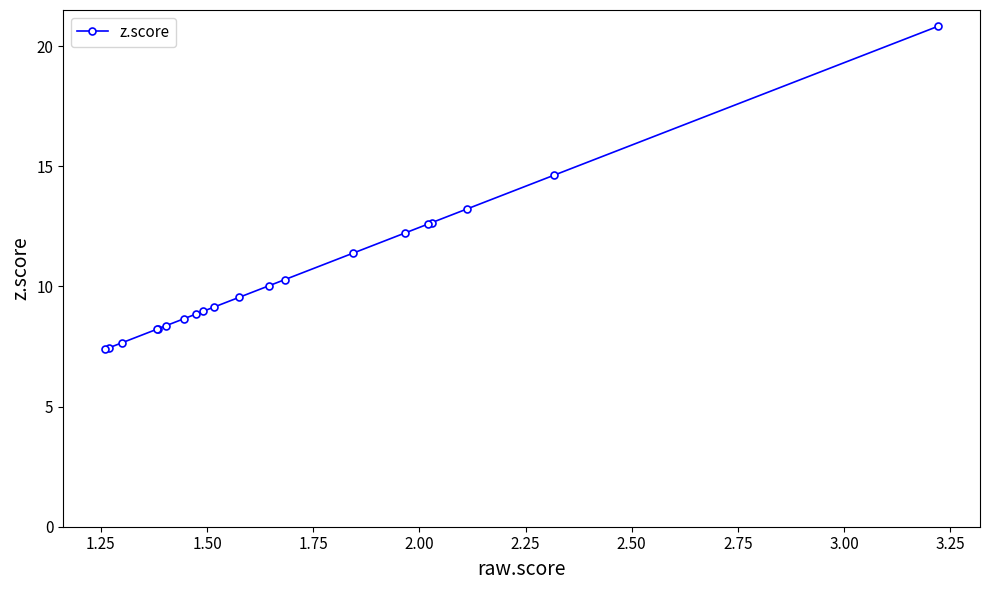

What is the minimum value shown in the chart?

7.4